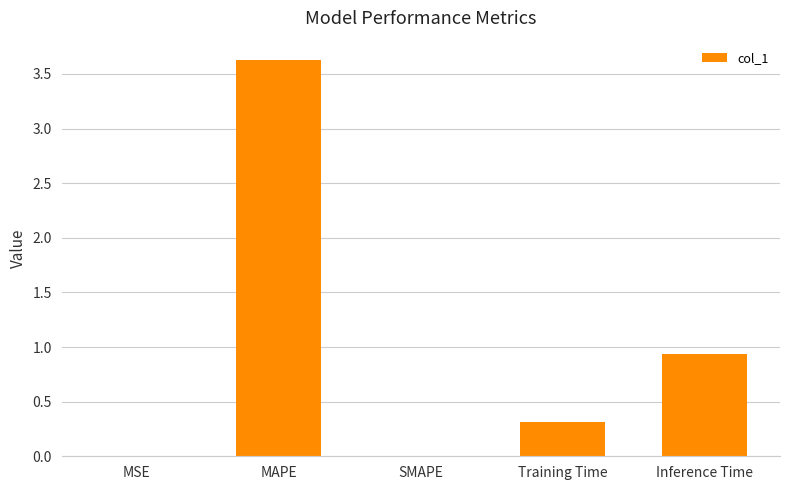

Is it true that the value at Inference Time is 0.5?

False